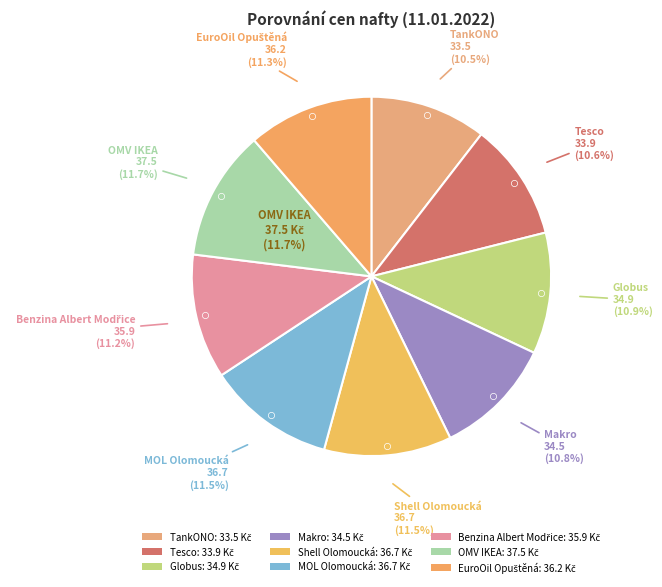

Between EuroOil Opuštěná and Makro, which is larger?

EuroOil Opuštěná